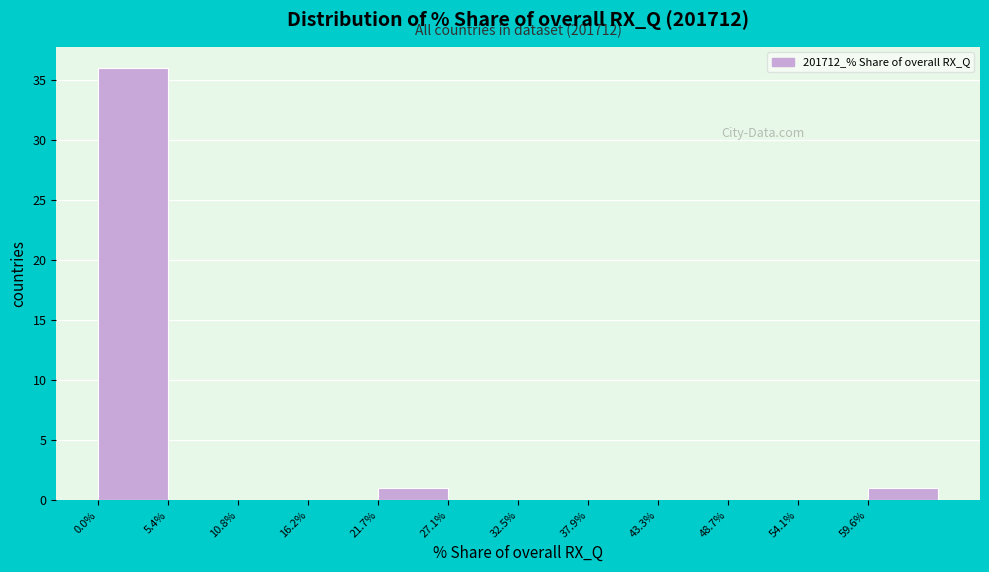

Over which range of the x-axis is the bar tallest?

0 to 5